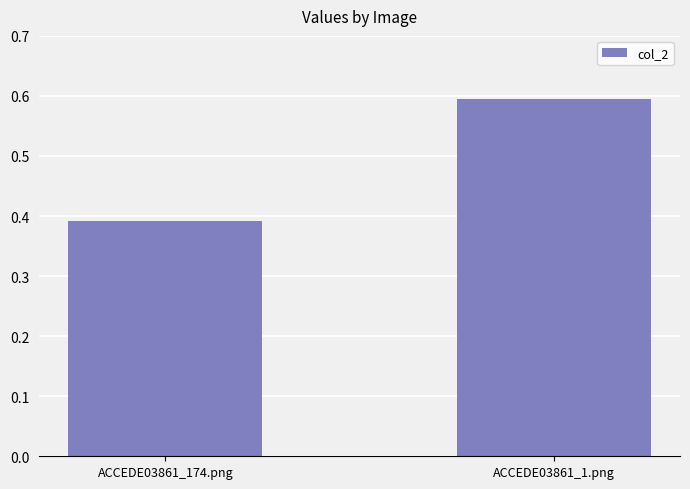

What is the greatest value displayed?

0.6